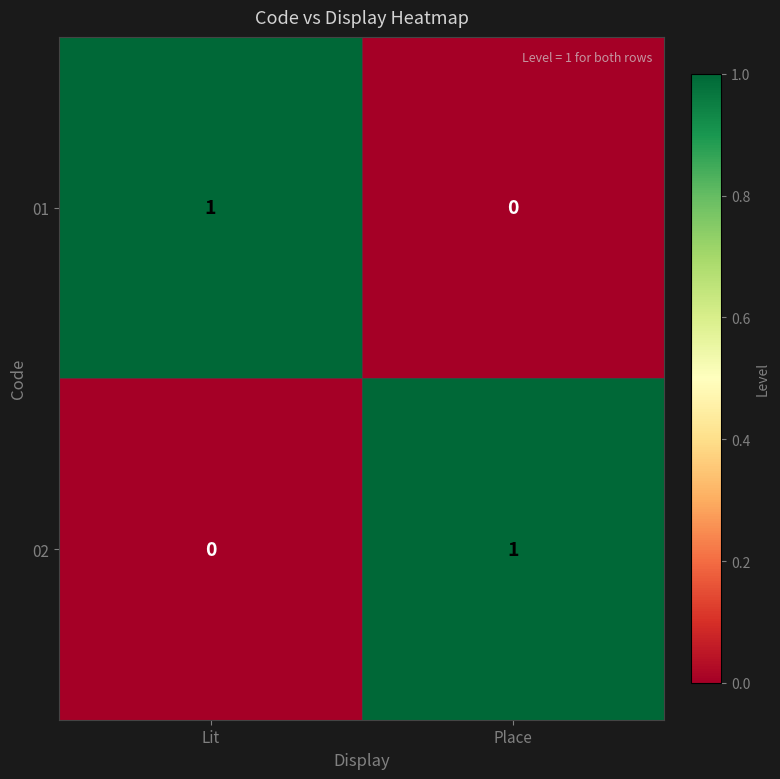

Reading left to right, extract all data points from this chart.

01: Lit=1	Place=0
02: Lit=0	Place=1